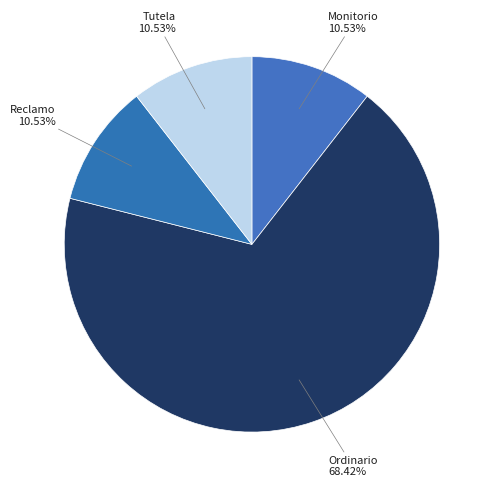

Which category has the biggest portion of the pie?

Ordinario